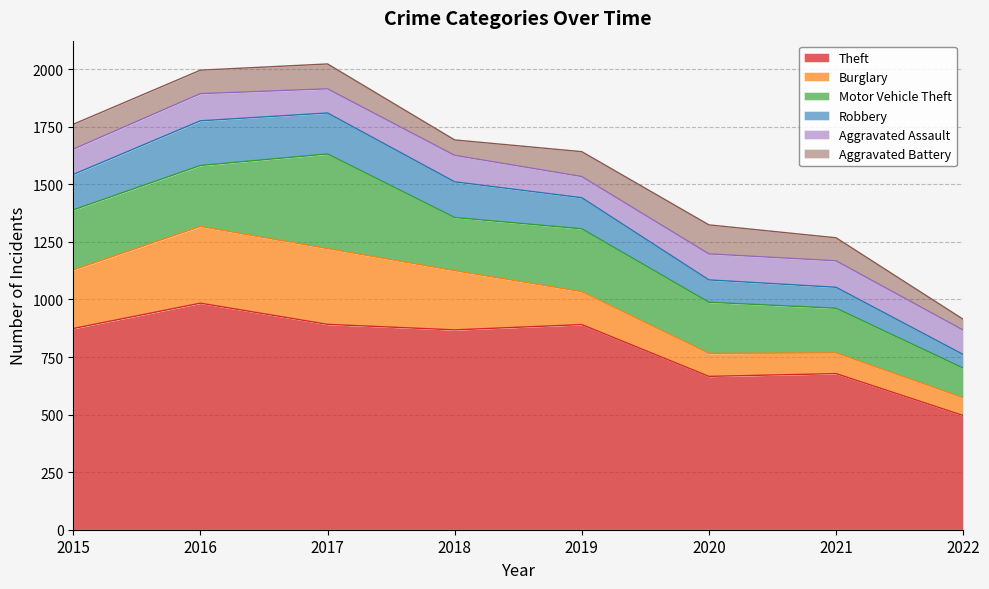

The value of Robbery at 2019 is 93. True or false?

False